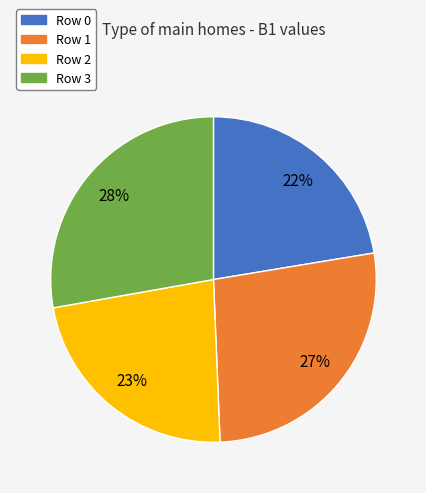

True or false: Row 2 accounts for 23% of the total.

True